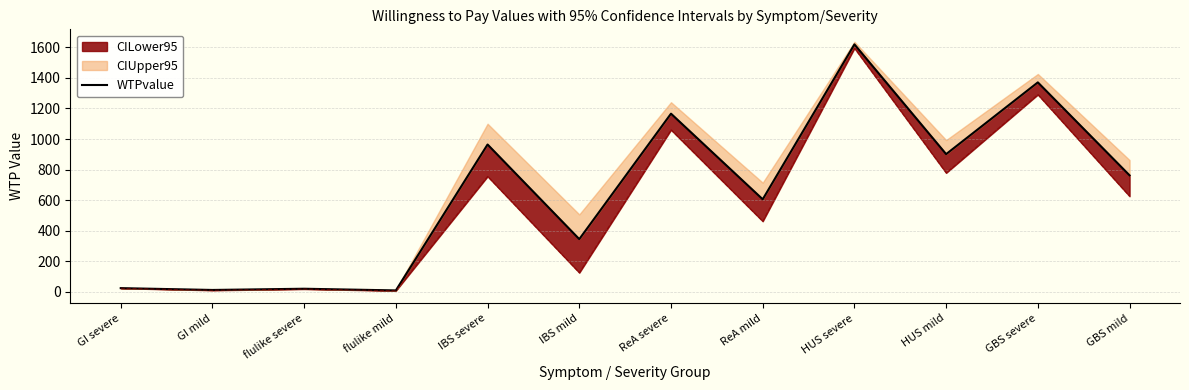

What is the sum of the values at HUS mild and flulike severe?

920